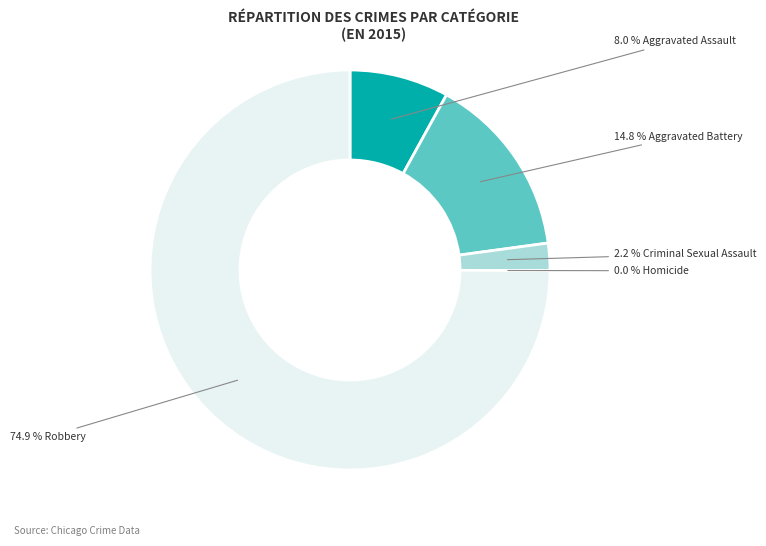

The Criminal Sexual Assault slice represents 10% of the pie. True or false?

False